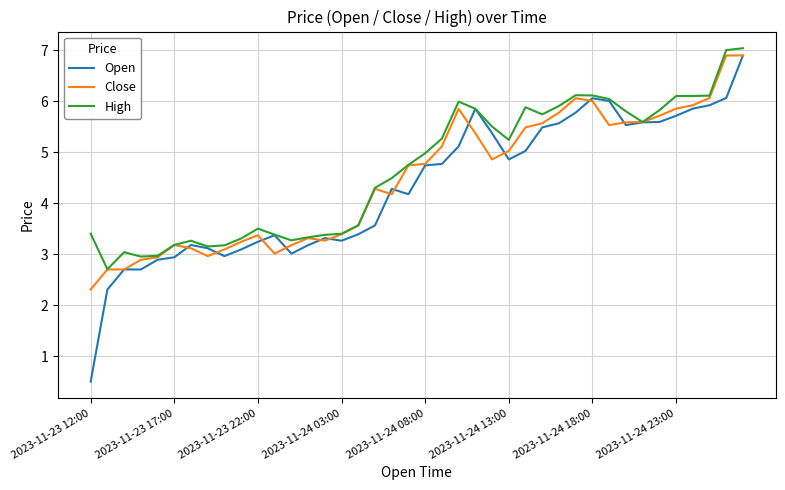

Which series has the widest spread of values?

Open